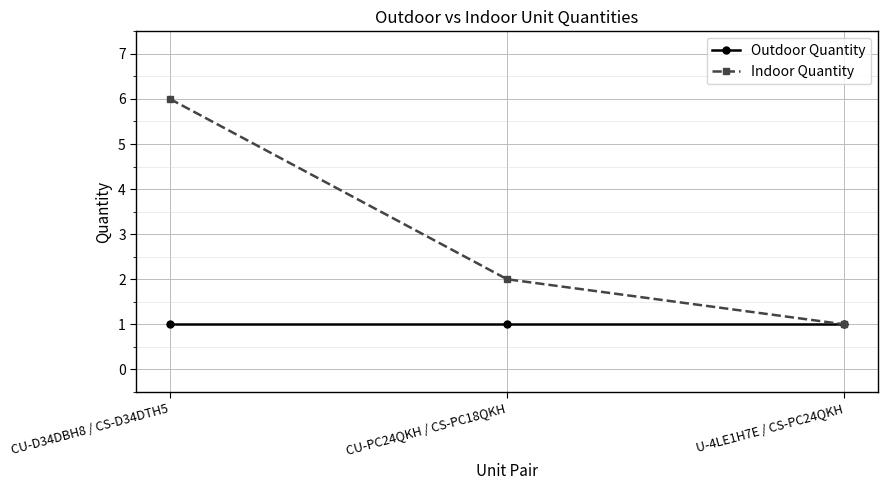

How many categories are shown in the chart?

3